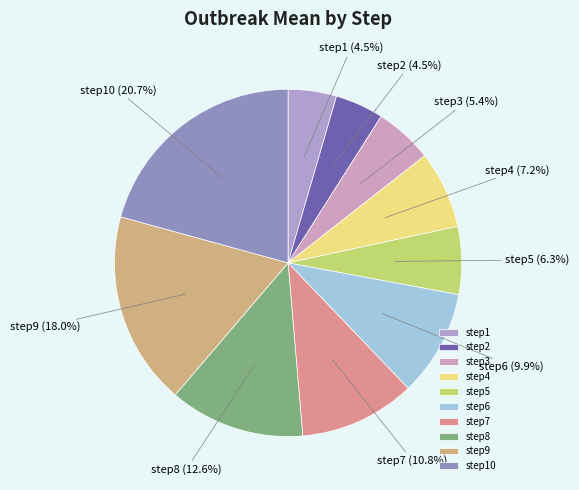

To the nearest percent, what is the difference between the step8 and step2 slice percentages?

8%